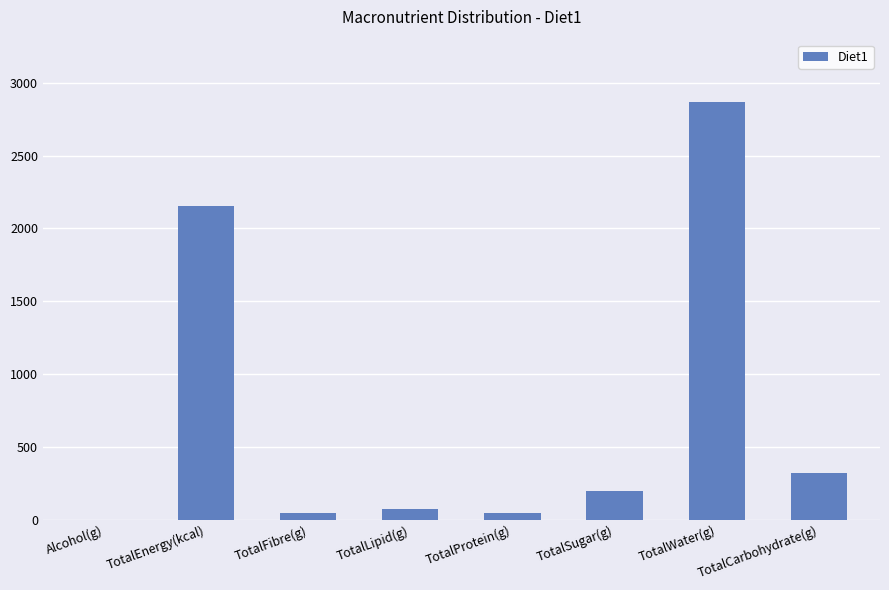

What is the sum of all values?

5699.7